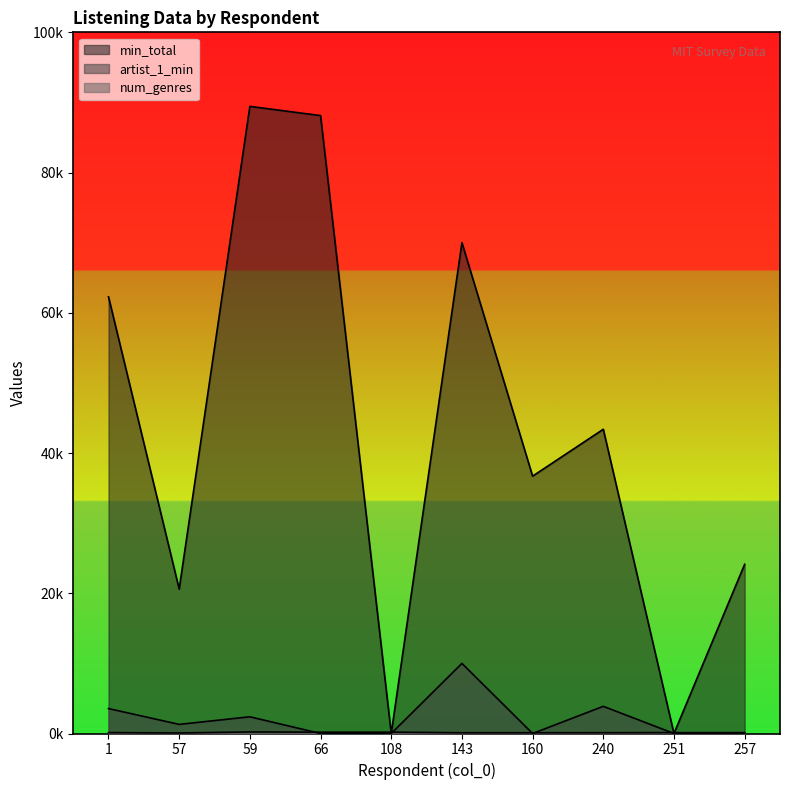

Reading left to right, list all the values displayed in this chart.

min_total: 1=62277	57=20594	59=89441	66=88126	108=0	143=70000	160=36704	240=43391	251=0	257=24133
artist_1_min: 1=3557	57=1298	59=2383	66=0	108=0	143=10000	160=0	240=3876	251=0	257=0
num_genres: 1=126	57=74	59=222	66=191	108=191	143=105	160=105	240=110	251=126	257=126